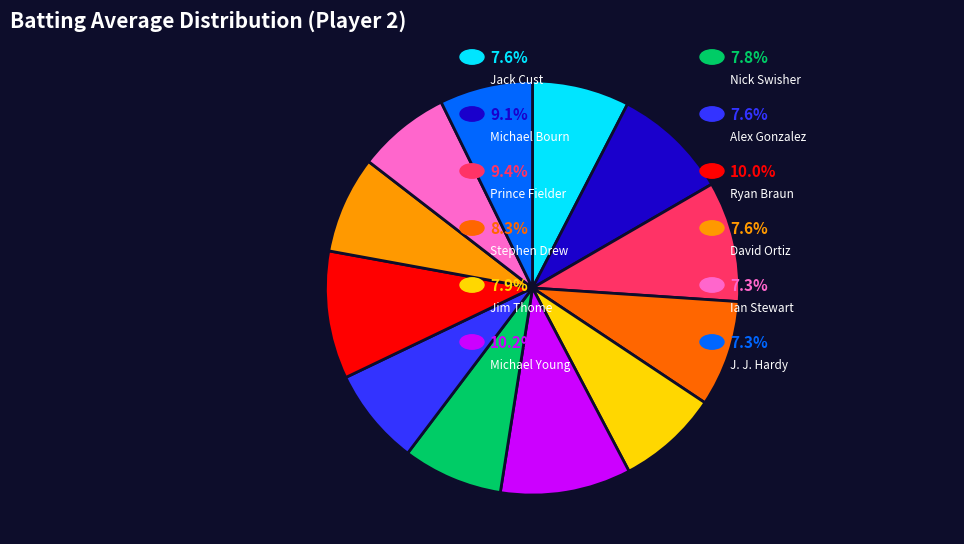

Is there a majority slice in this chart?

No